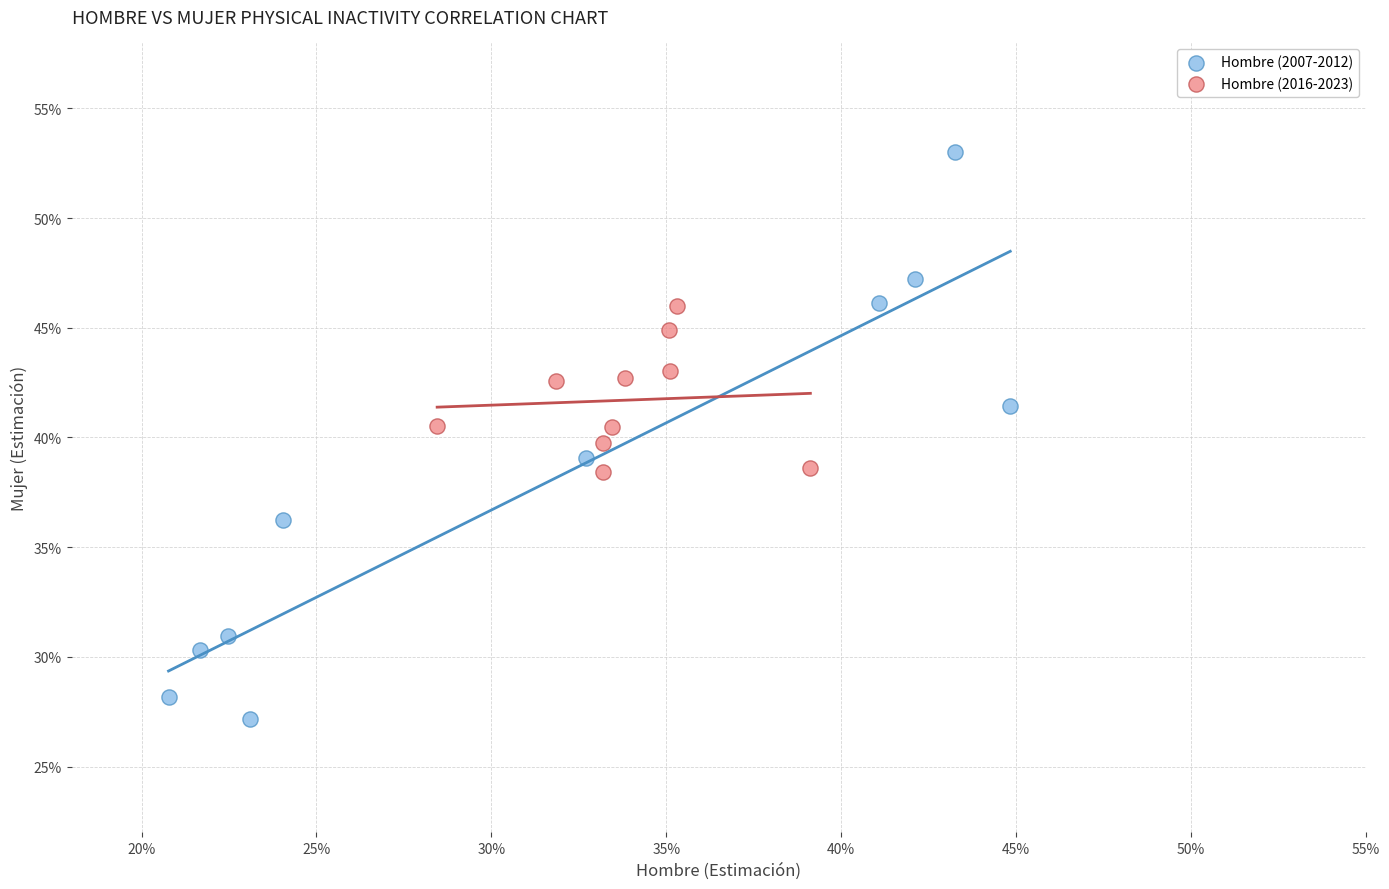

What are all the series names shown in the legend?

Hombre (2007-2012), Hombre (2016-2023)